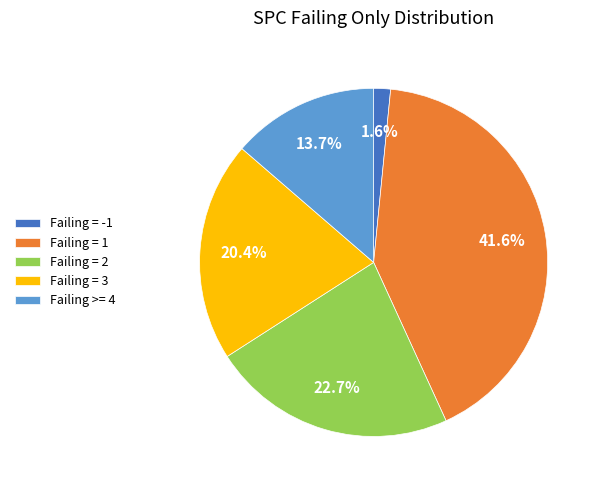

Which has a higher value, Failing = 2 or Failing >= 4?

Failing = 2